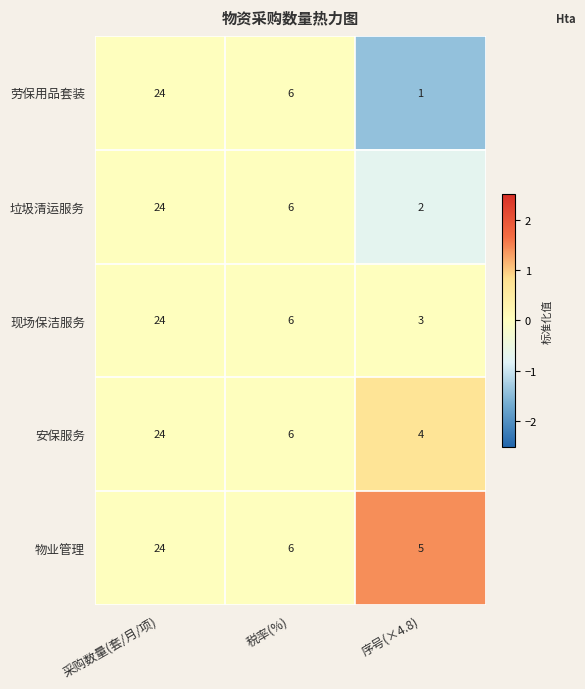

Between 采购数量(套/月/项) and 序号(×4.8), which series saw the biggest shift?

劳保用品套装